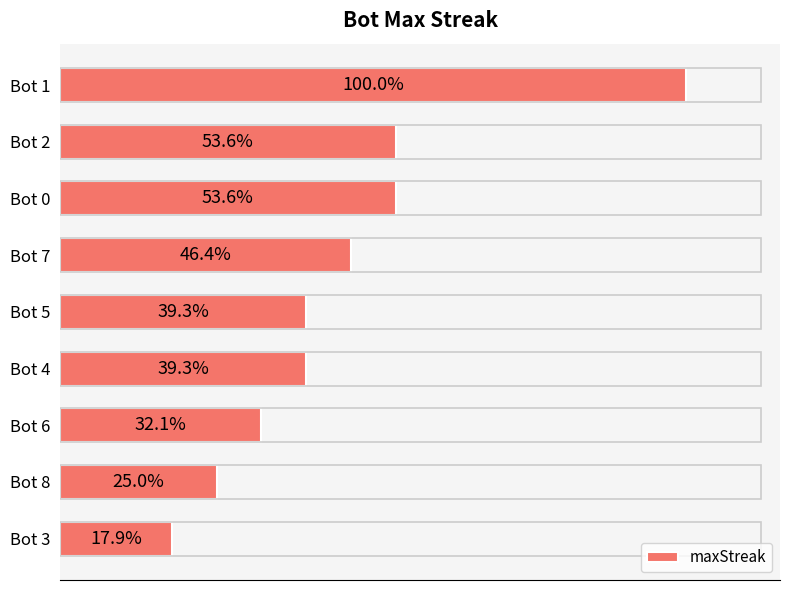

Does the chart contain any negative values?

No